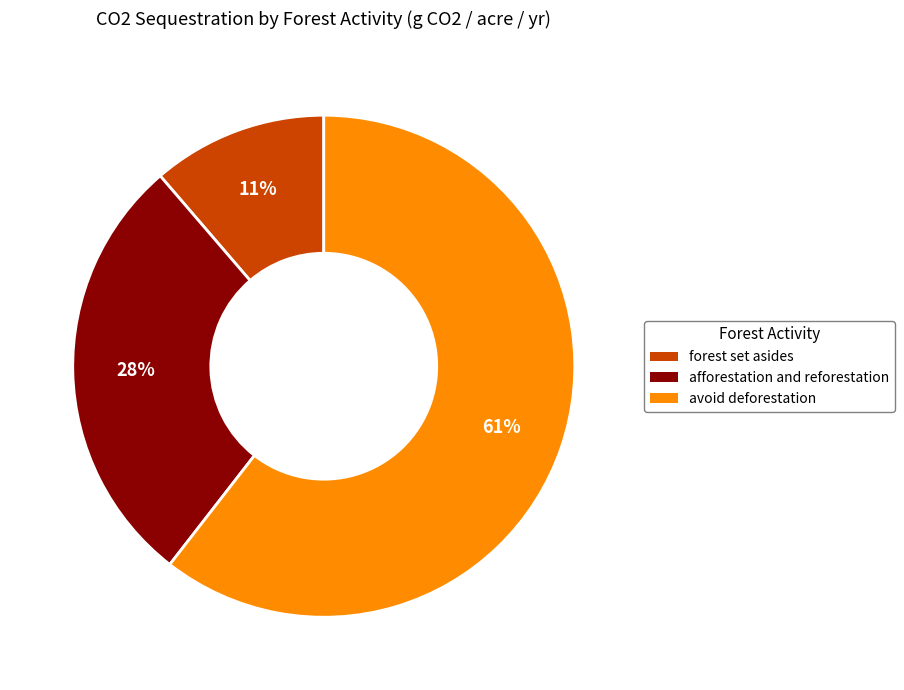

To the nearest percent, what is the combined percentage of afforestation and reforestation and avoid deforestation?

89%